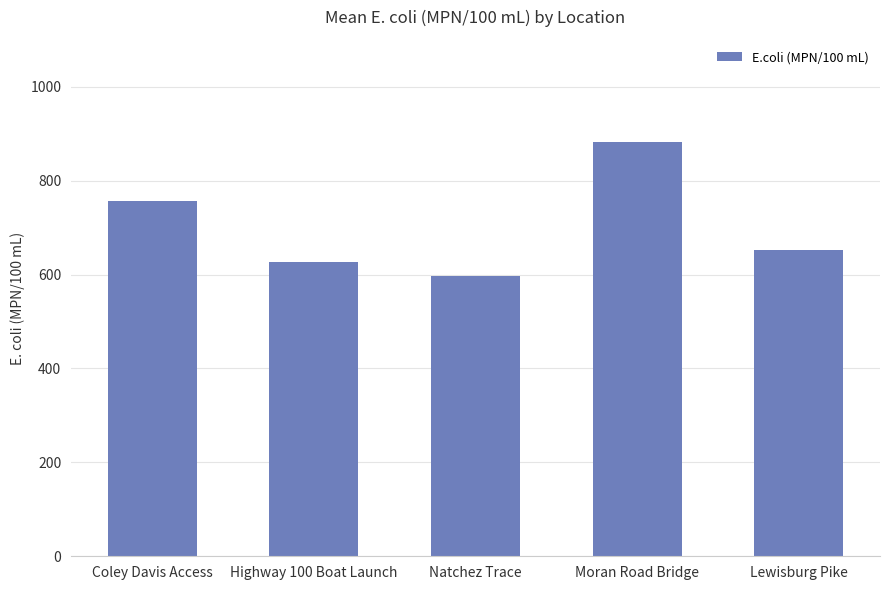

Are the bars horizontal?

No